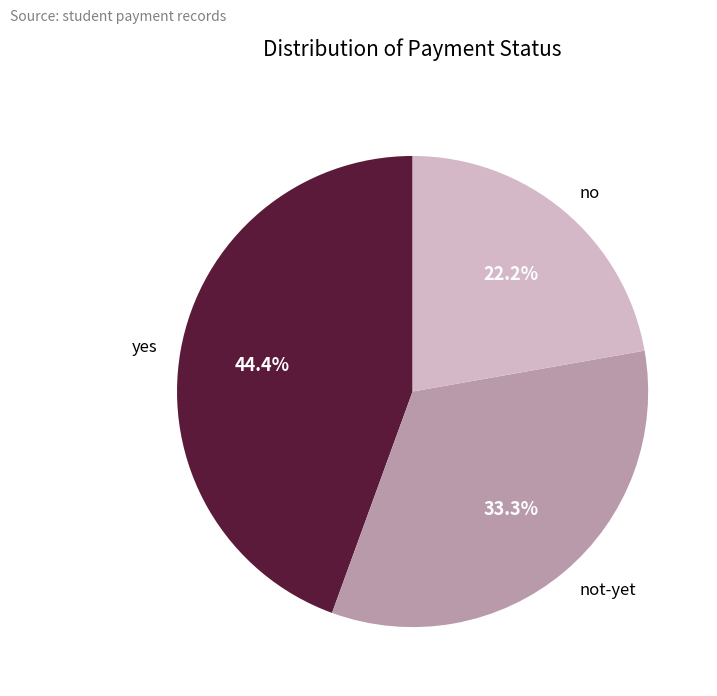

Count the number of slices in the pie.

3